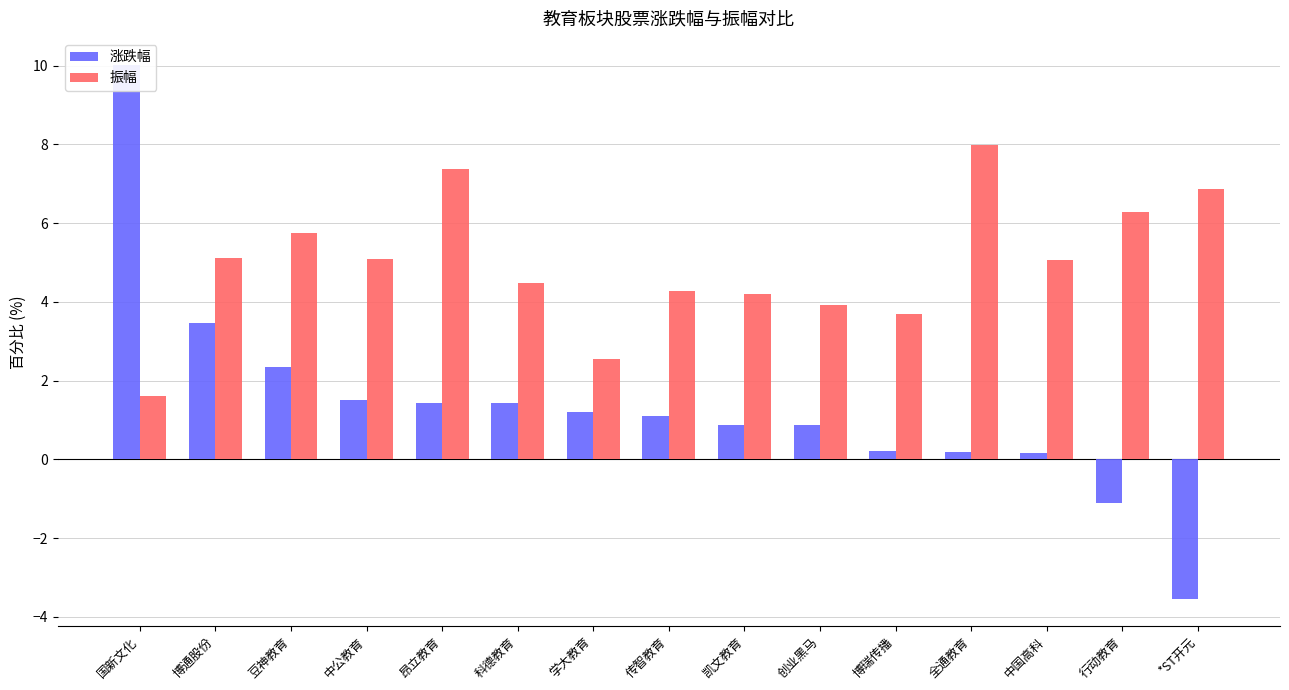

Rank the series by their average value, from highest to lowest.

振幅, 涨跌幅